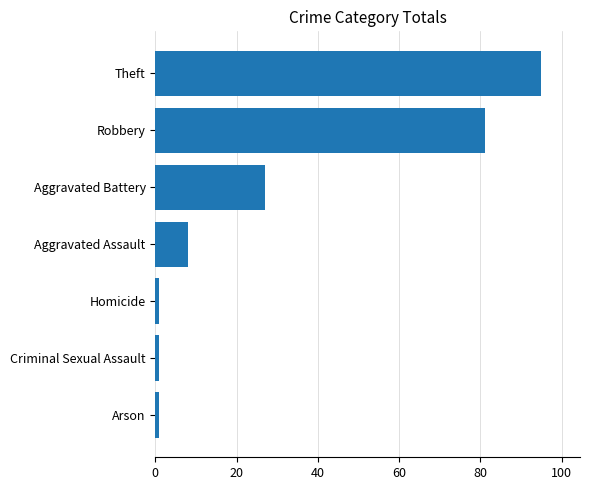

Reading bottom to top, list all the values displayed in this chart.

Arson=1	Criminal Sexual Assault=1	Homicide=1	Aggravated Assault=8	Aggravated Battery=27	Robbery=81	Theft=95